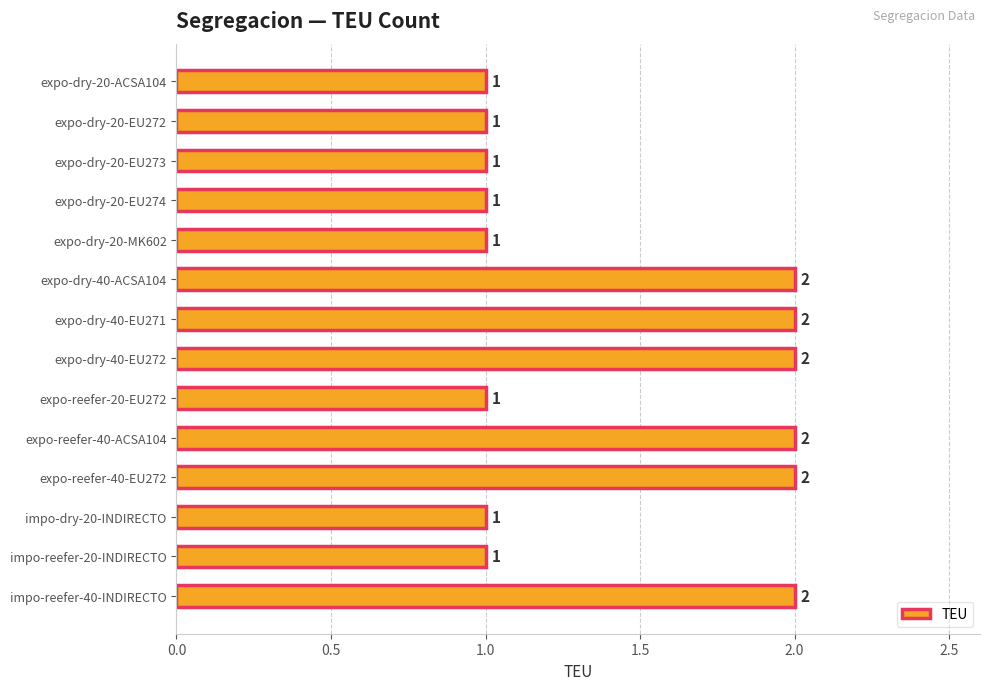

Reading top to bottom, list all the values displayed in this chart.

expo-dry-20-ACSA104=1	expo-dry-20-EU272=1	expo-dry-20-EU273=1	expo-dry-20-EU274=1	expo-dry-20-MK602=1	expo-dry-40-ACSA104=2	expo-dry-40-EU271=2	expo-dry-40-EU272=2	expo-reefer-20-EU272=1	expo-reefer-40-ACSA104=2	expo-reefer-40-EU272=2	impo-dry-20-INDIRECTO=1	impo-reefer-20-INDIRECTO=1	impo-reefer-40-INDIRECTO=2